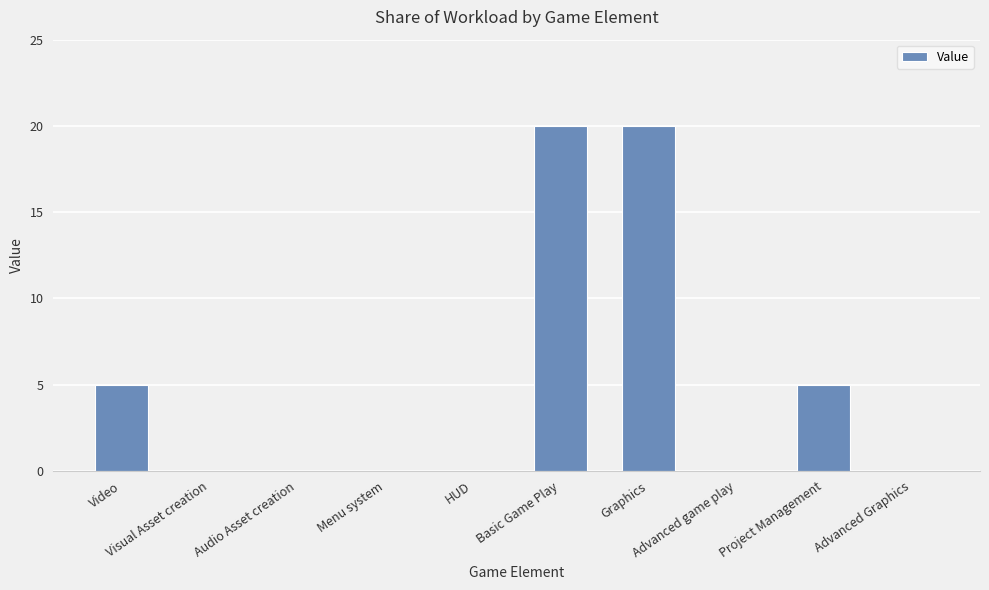

What value does the data have at Project Management?

5